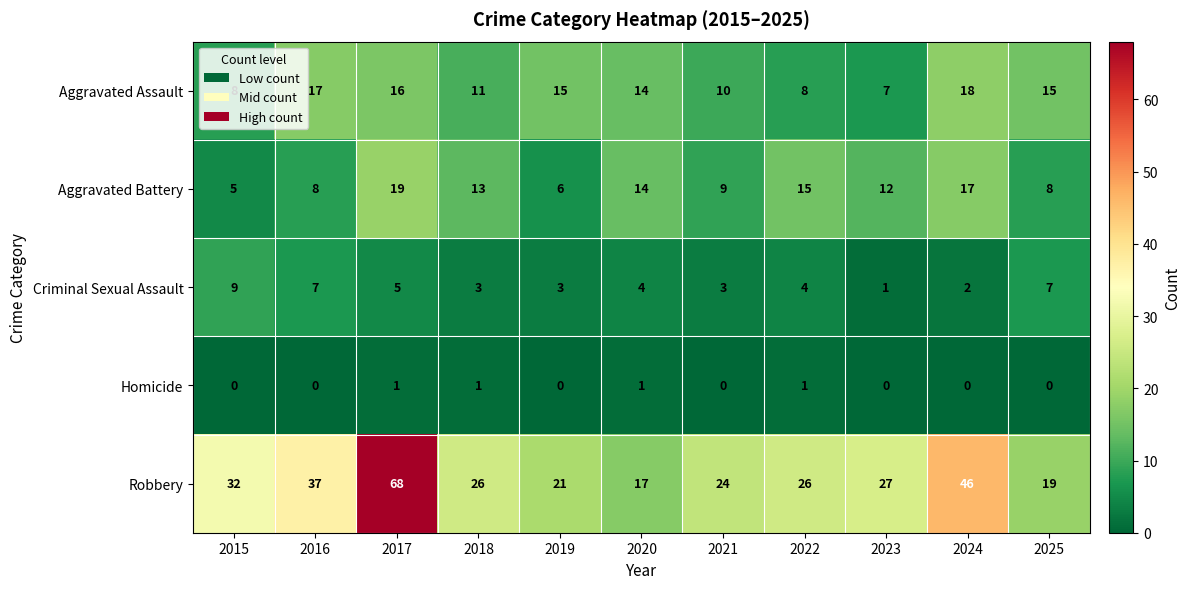

Which series has the largest total across all categories?

Robbery